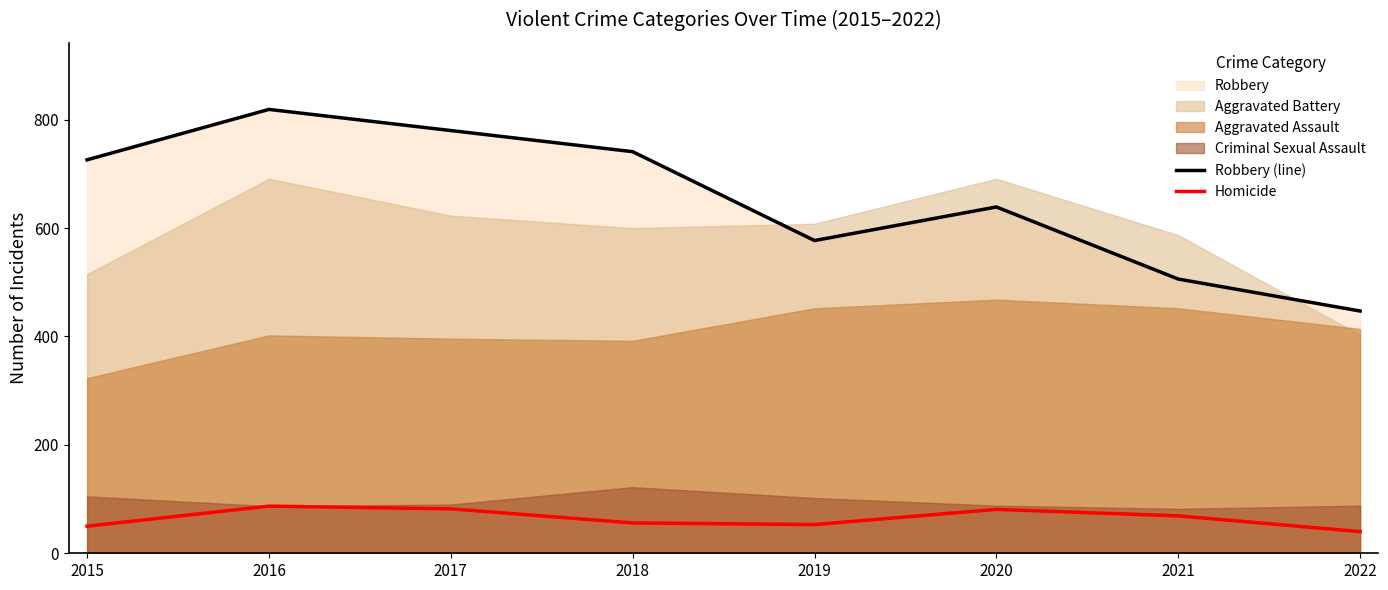

What is the value of the Homicide point at the 6th from the left?

81